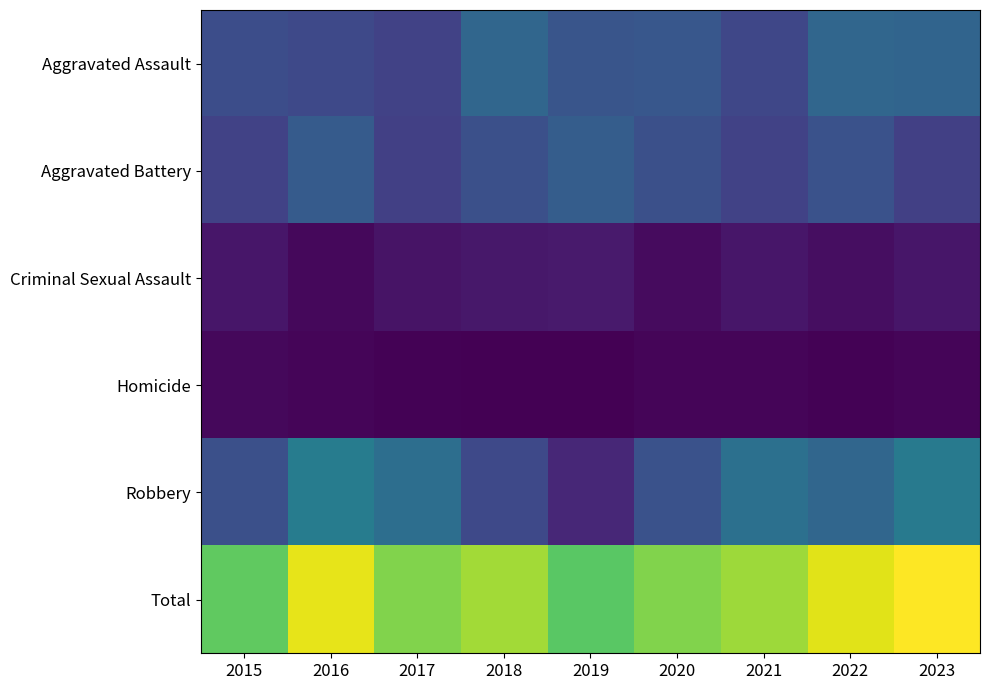

Reading right to left, what are all the values shown in this chart?

Aggravated Assault: 2023=44	2022=45	2021=29	2020=37	2019=36	2018=45	2017=27	2016=30	2015=32
Aggravated Battery: 2023=26	2022=34	2021=27	2020=33	2019=40	2018=33	2017=26	2016=39	2015=27
Criminal Sexual Assault: 2023=8	2022=5	2021=8	2020=4	2019=10	2018=9	2017=7	2016=3	2015=8
Homicide: 2023=2	2022=1	2021=2	2020=2	2019=0	2018=0	2017=1	2016=2	2015=3
Robbery: 2023=56	2022=45	2021=50	2020=34	2019=15	2018=30	2017=49	2016=57	2015=33
Total: 2023=136	2022=130	2021=116	2020=110	2019=101	2018=117	2017=110	2016=131	2015=103